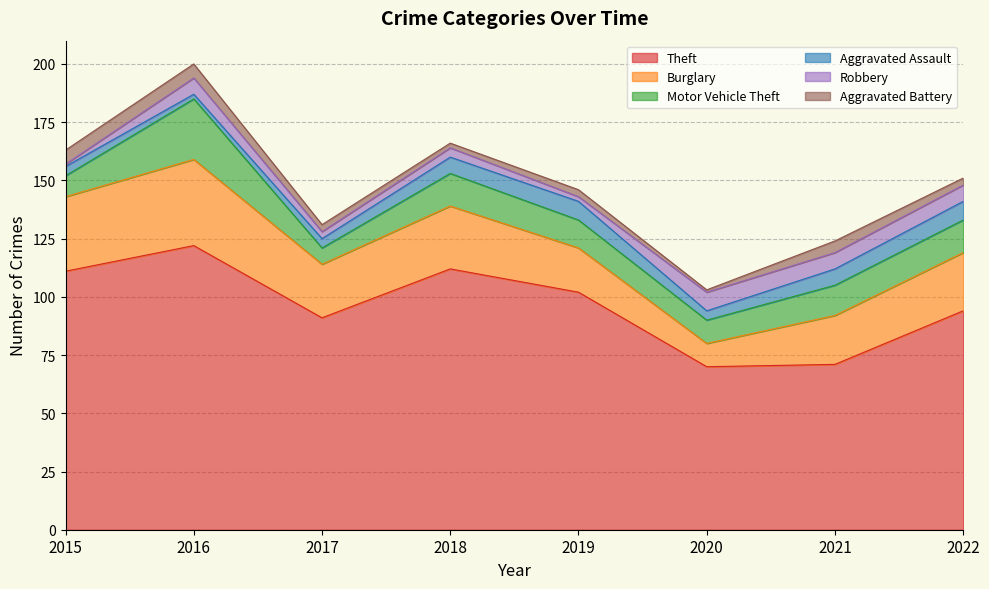

Does the chart have visible grid lines?

Yes